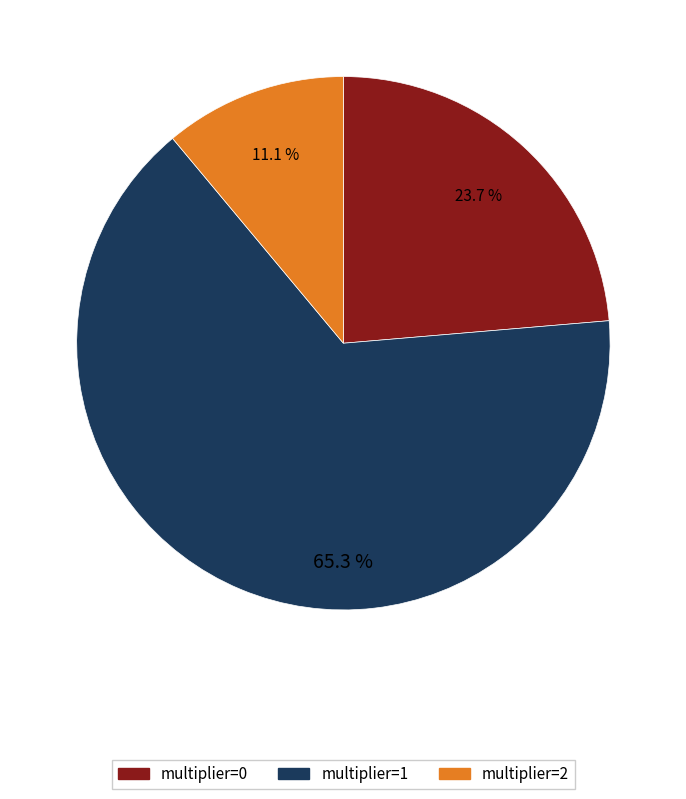

To the nearest percent, what is the average slice percentage?

33%